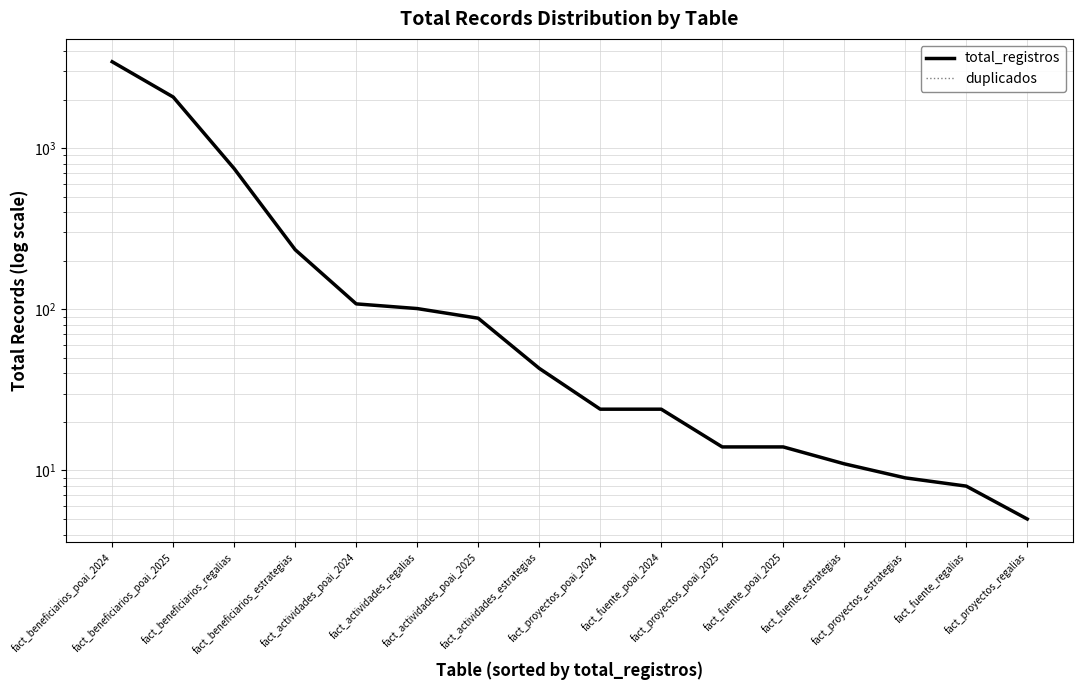

True or false: total_registros and duplicados intersect in this chart.

False